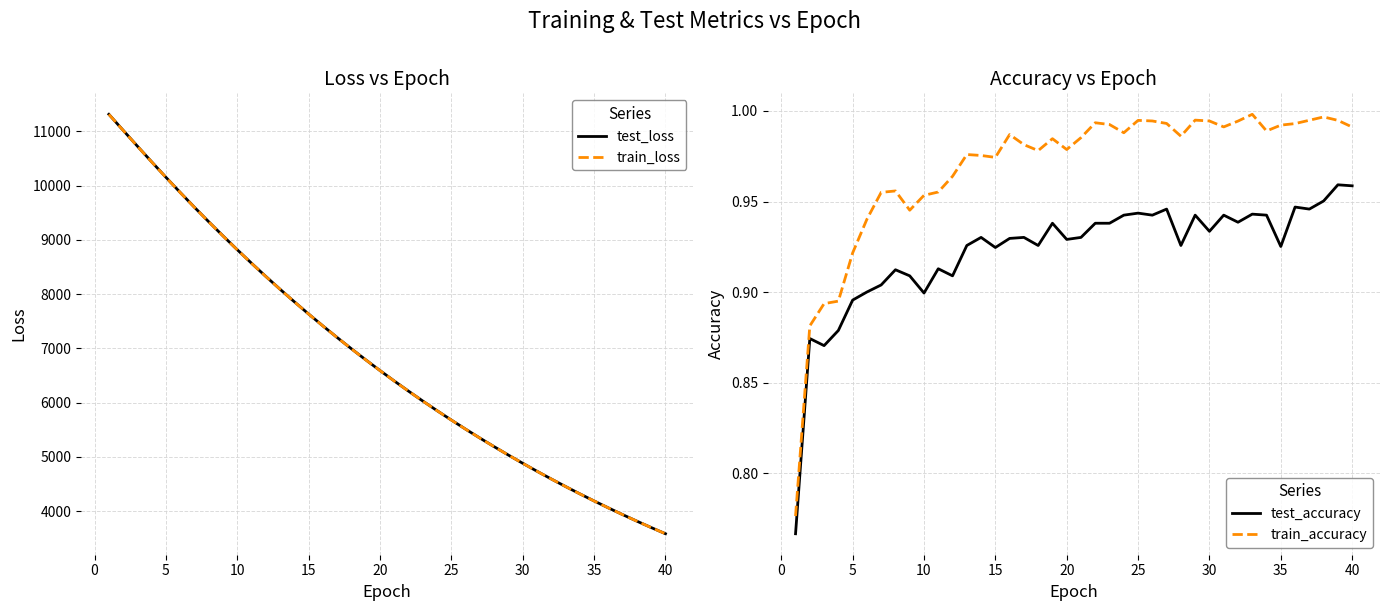

What is the highest value of the test_loss series?

11312.2